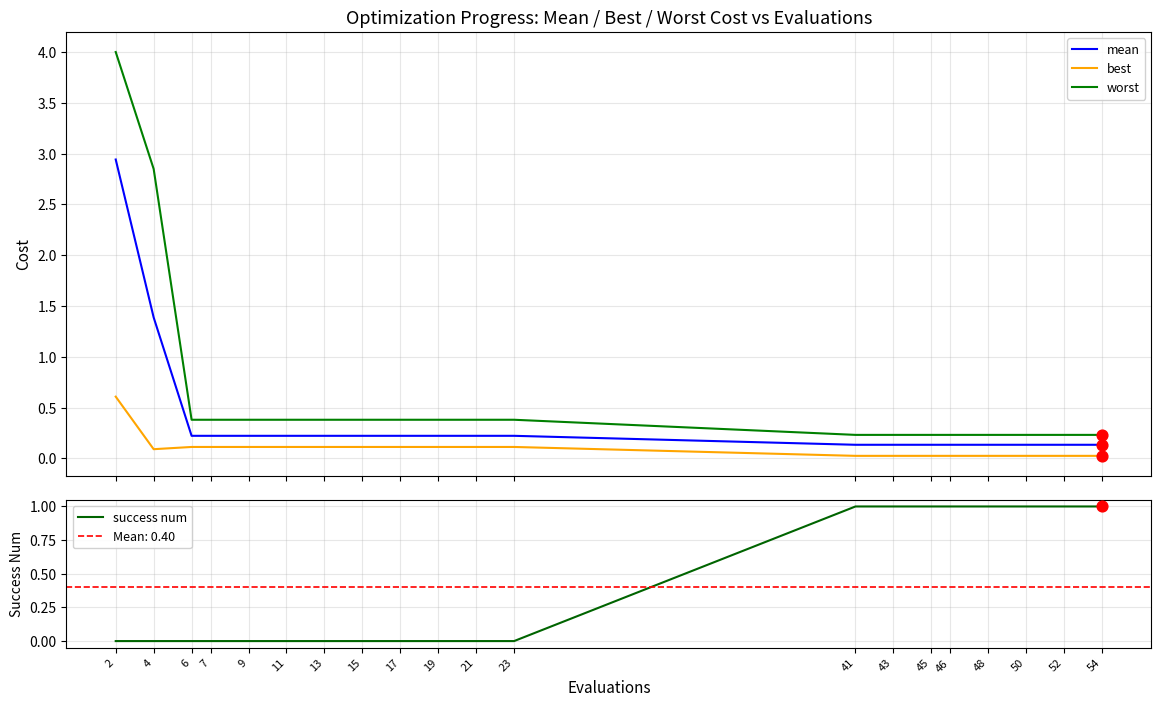

Which series reaches the maximum Y coordinate?

worst